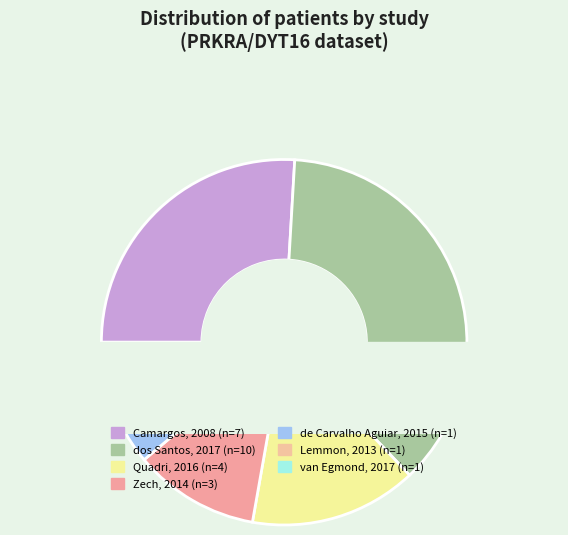

Is there any slice that represents more than half of the pie?

No